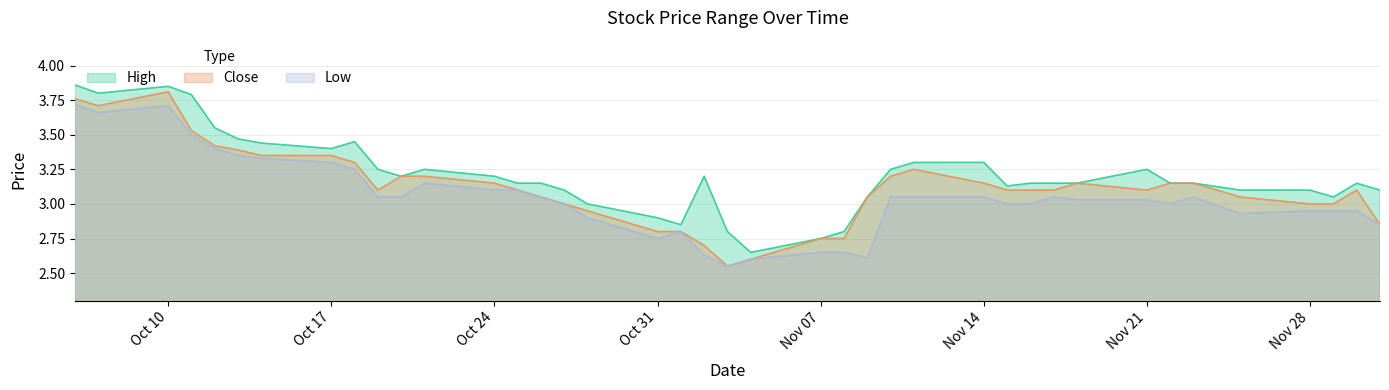

What is the difference between the highest and lowest values at 2016-10-13?

0.1